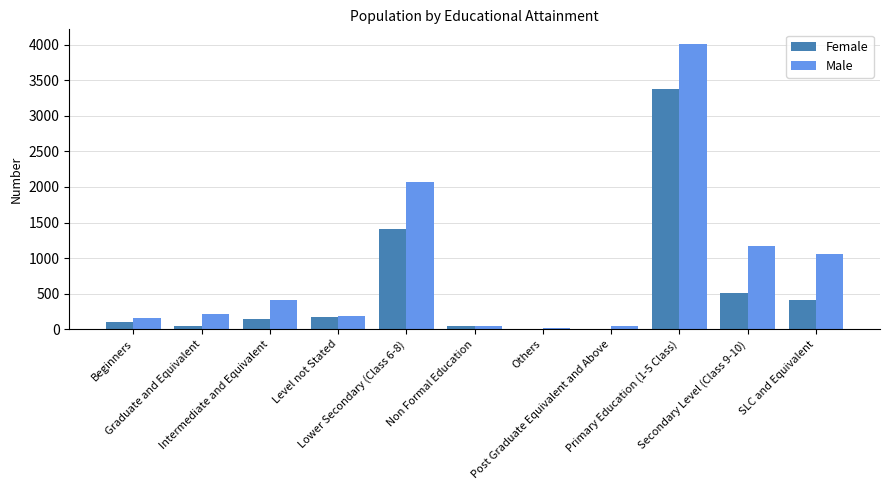

Does the chart contain stacked bars?

No